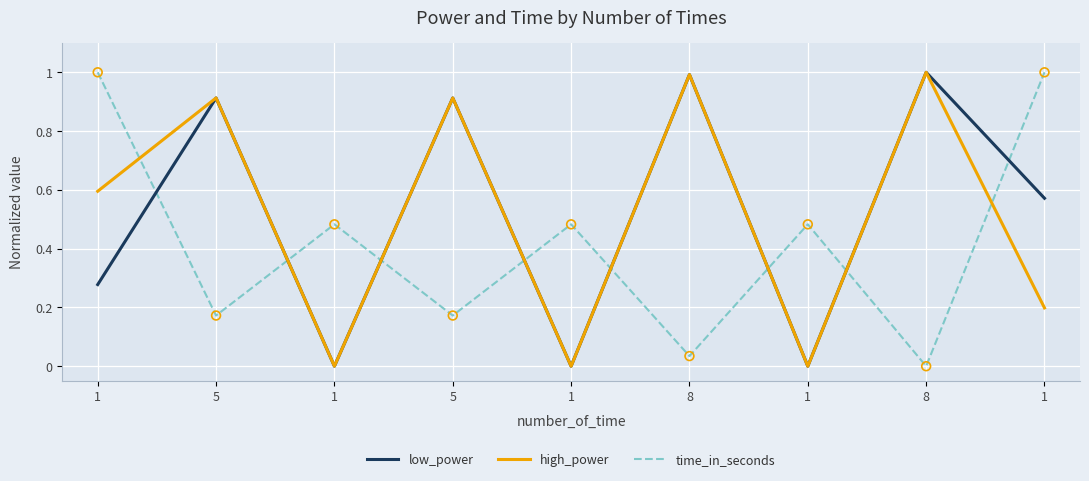

What are all the series names shown in the legend?

low_power, high_power, time_in_seconds